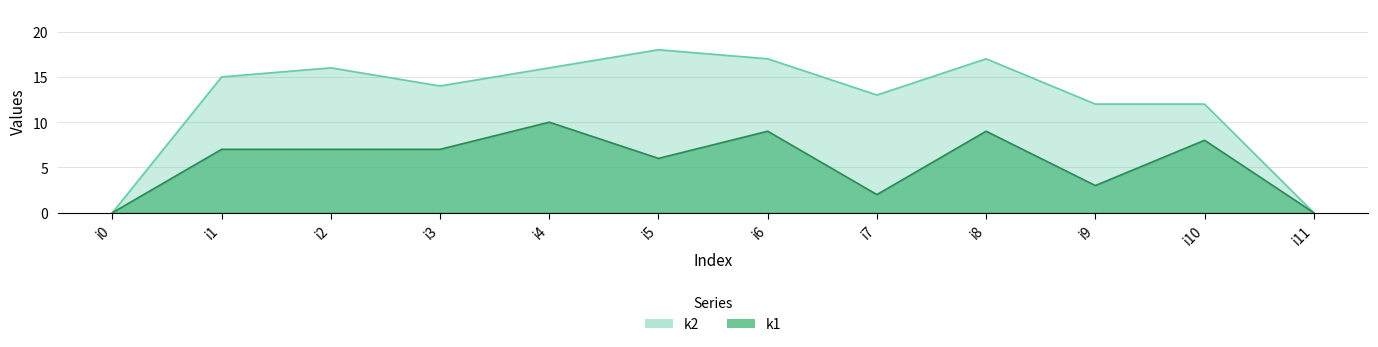

List the labels in order of k1 value, smallest first.

i0, i11, i7, i9, i5, i1, i2, i3, i10, i6, i8, i4